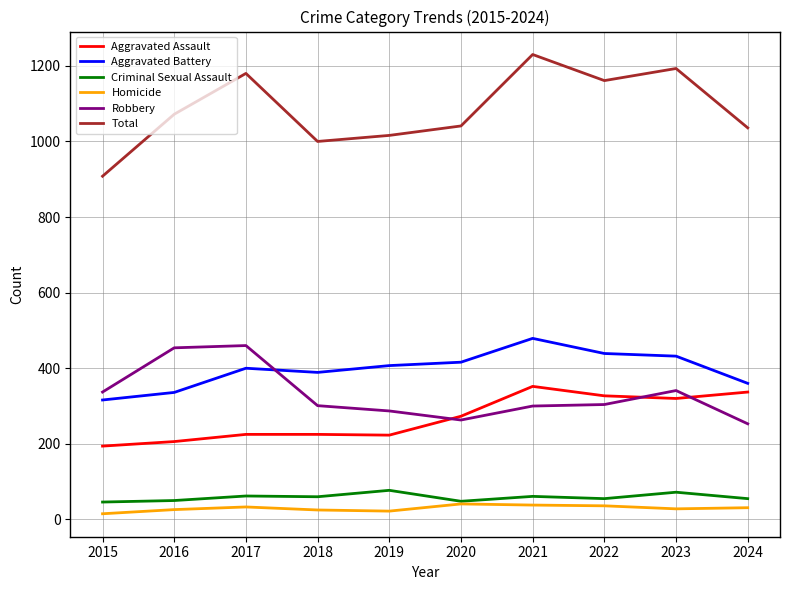

The Homicide series shows 25 at 2018. True or false?

True